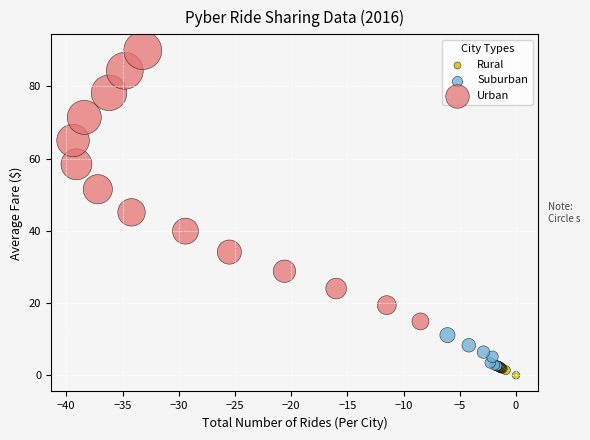

Which series reaches the minimum Y coordinate?

Rural